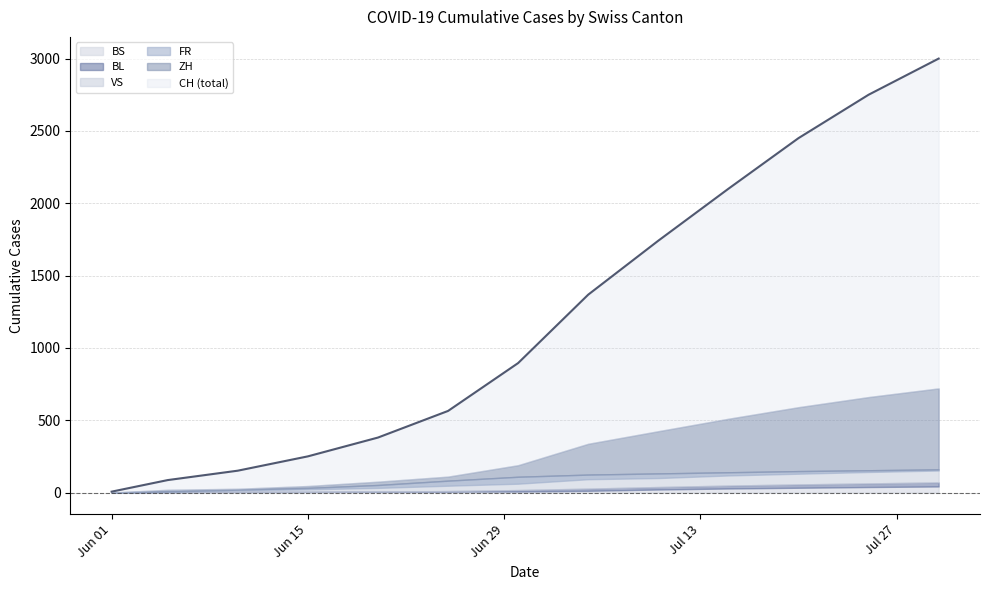

The value of BL at 4 is 2. True or false?

False